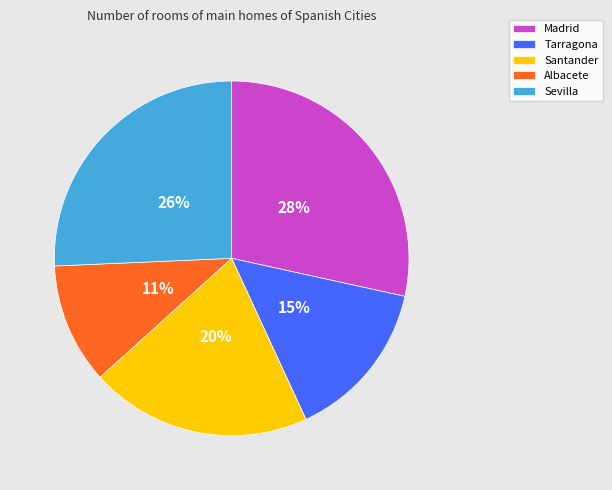

Rank the categories by value from highest to lowest.

Madrid, Sevilla, Santander, Tarragona, Albacete